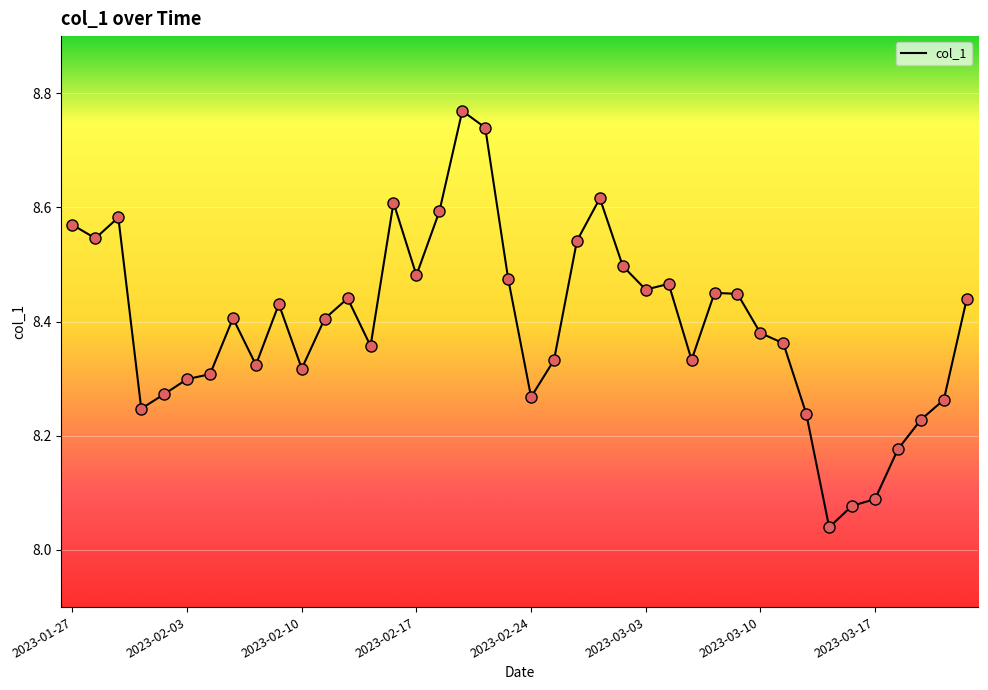

What is the difference between the maximum and minimum values?

0.7